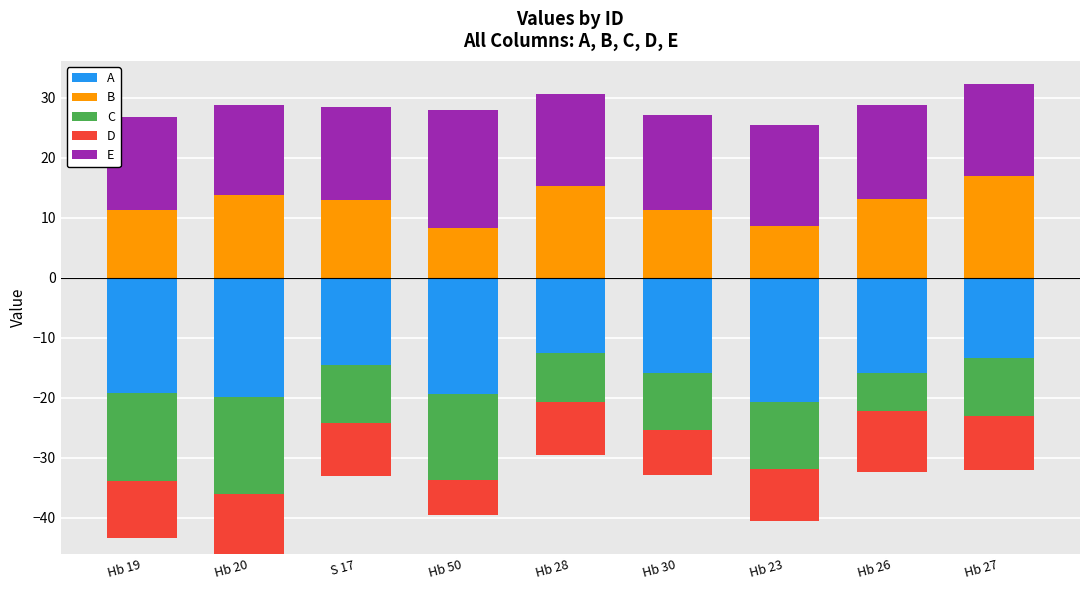

Read the E value at S 17.

15.5